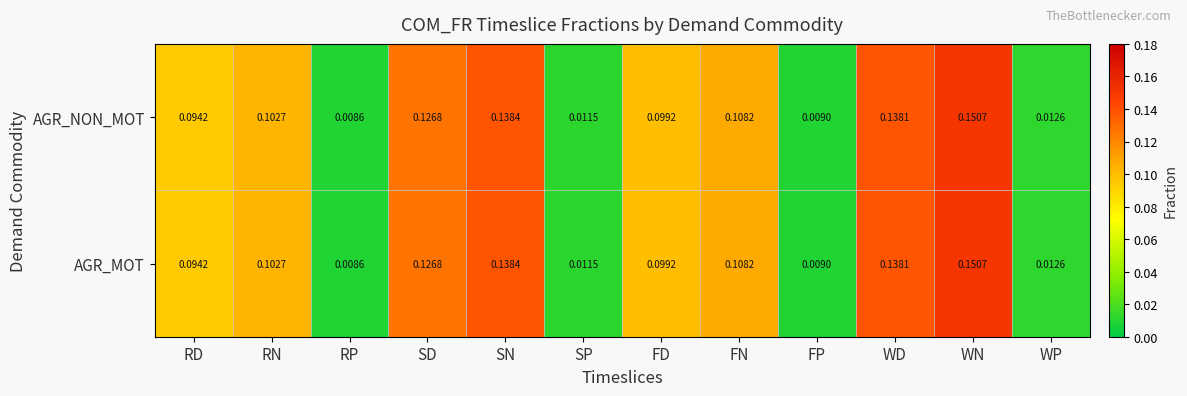

Which category has the highest value in the AGR_MOT series?

WN